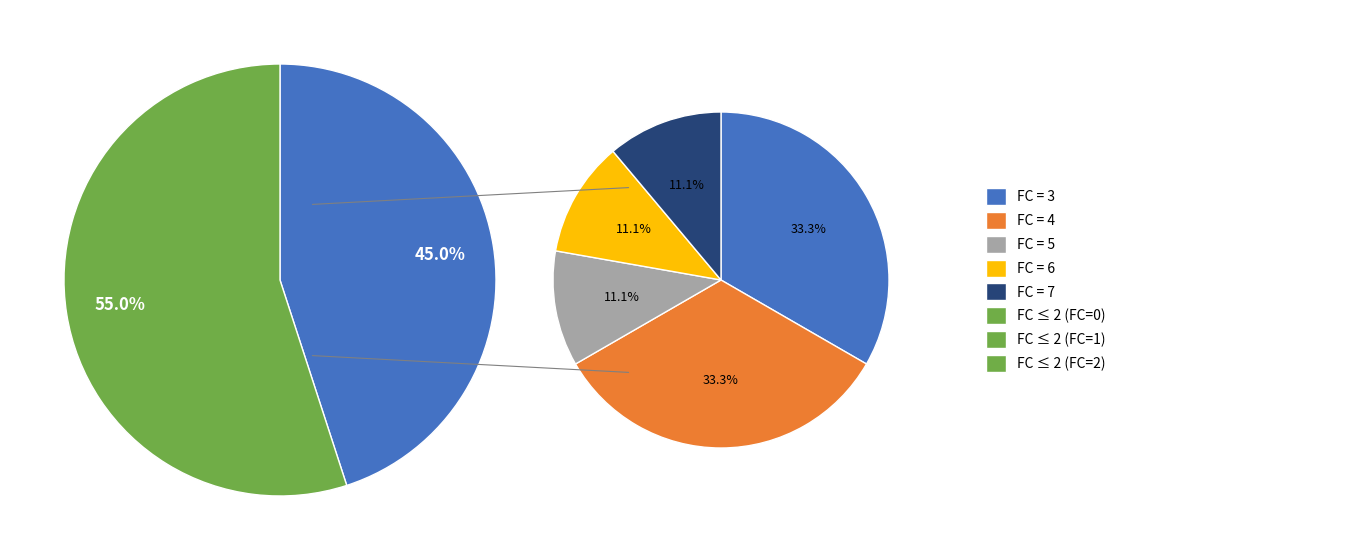

How many slices are in this pie chart?

8